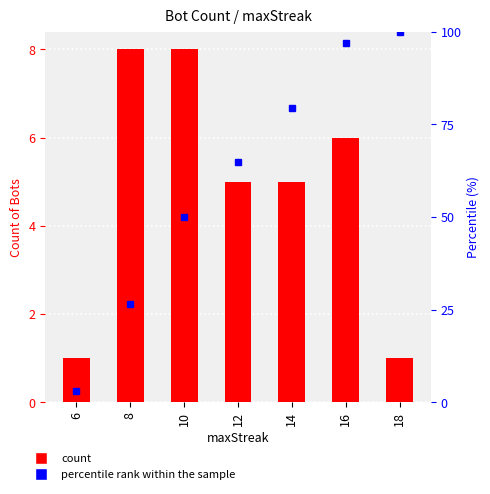

At how many categories does at least one series exceed 81?

2